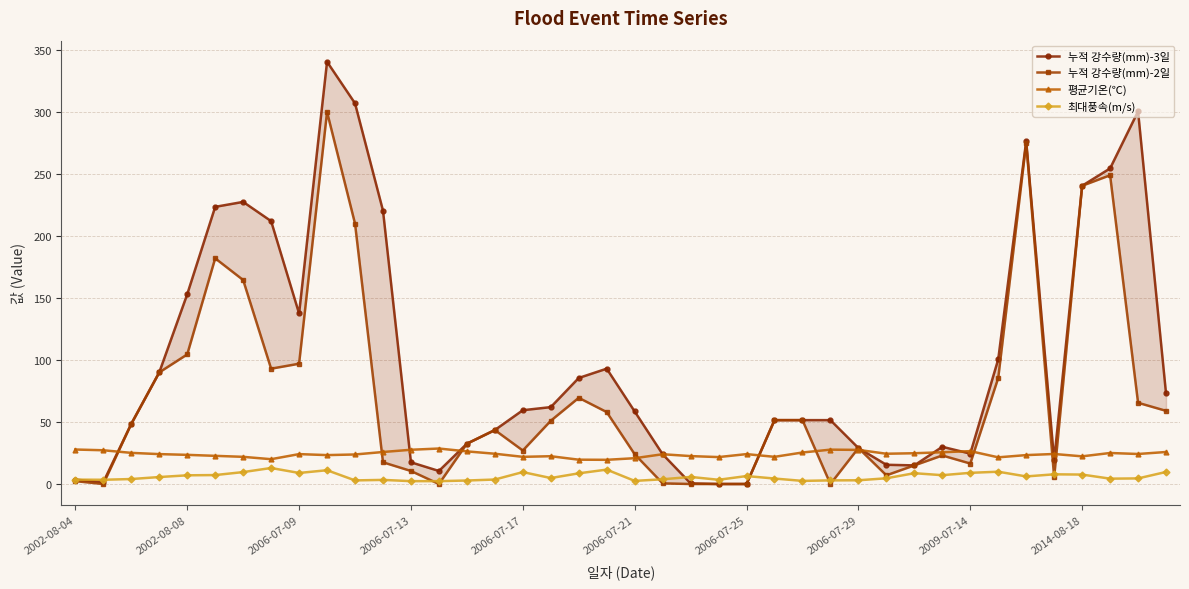

Is it true that 평균기온(℃) equals 27.6 at 2006-07-13?

True